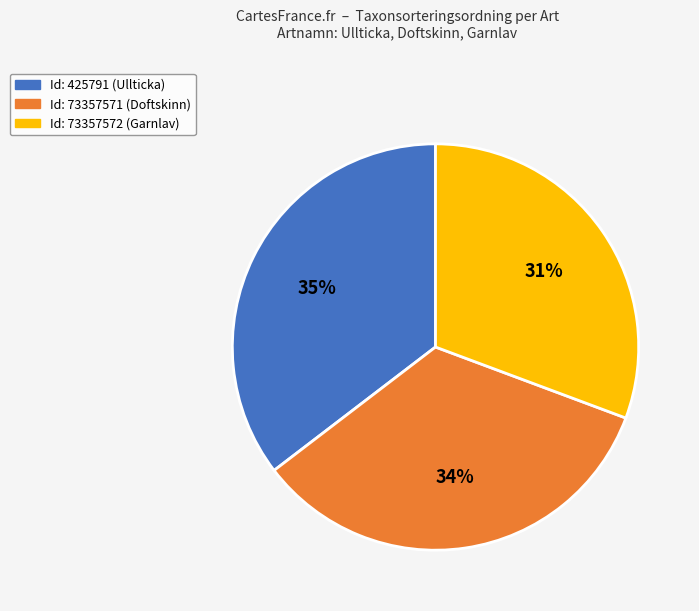

What is the ratio of the value at Id: 73357571 (Doftskinn) to the value at Id: 73357572 (Garnlav)?

1.1